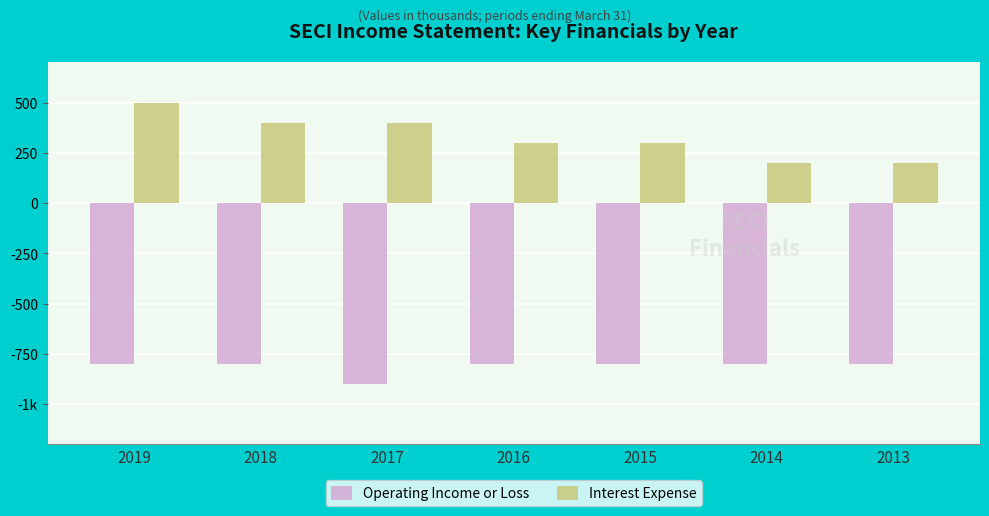

Are the bars horizontal?

No